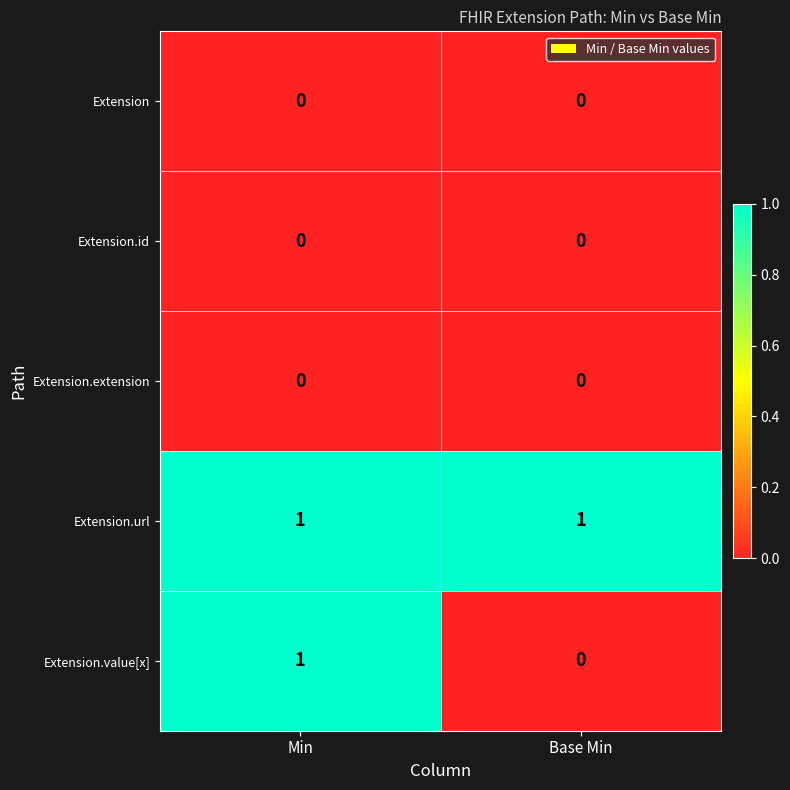

Between Min and Base Min, which series saw the biggest shift?

Extension.value[x]